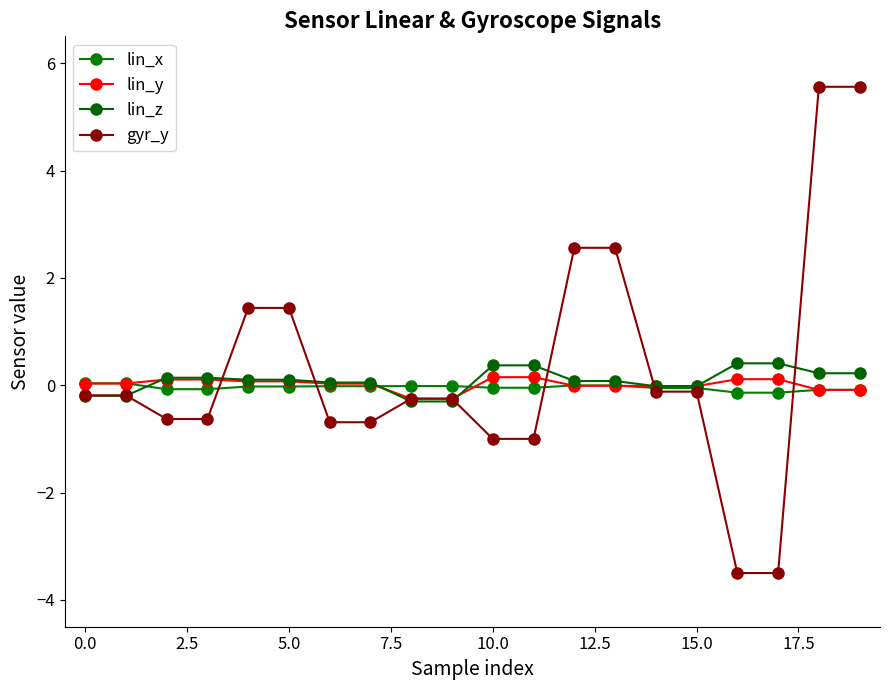

List the series in order of their overall mean, lowest first.

lin_x, lin_y, lin_z, gyr_y